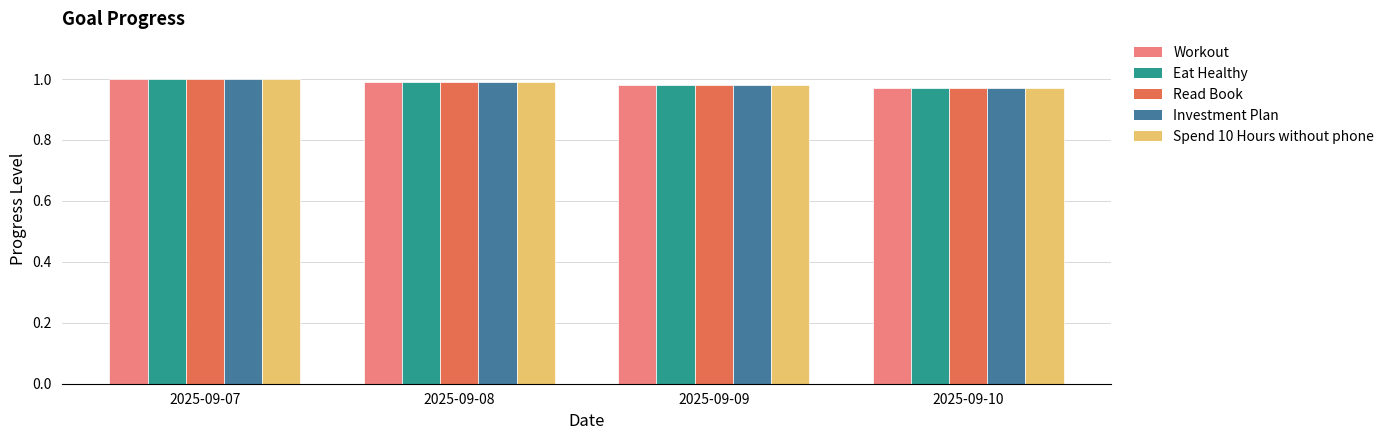

Count the number of categories in the chart.

4